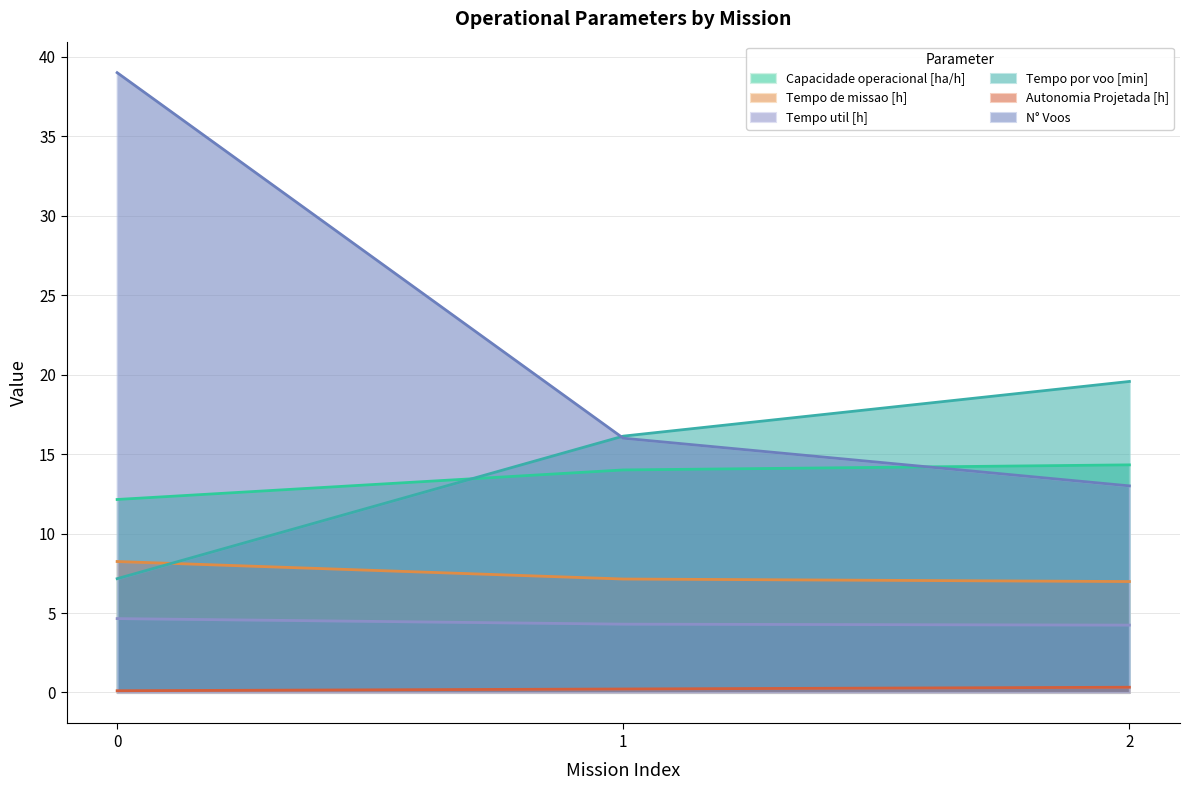

True or false: Tempo util [h] has a value of 4.7 at 0.

True